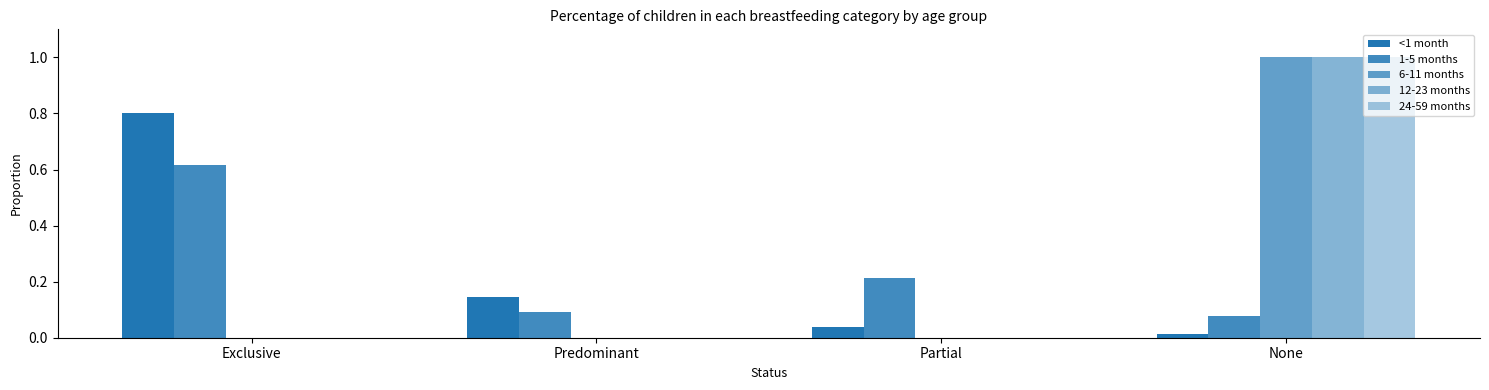

How many distinct data groups are displayed?

5